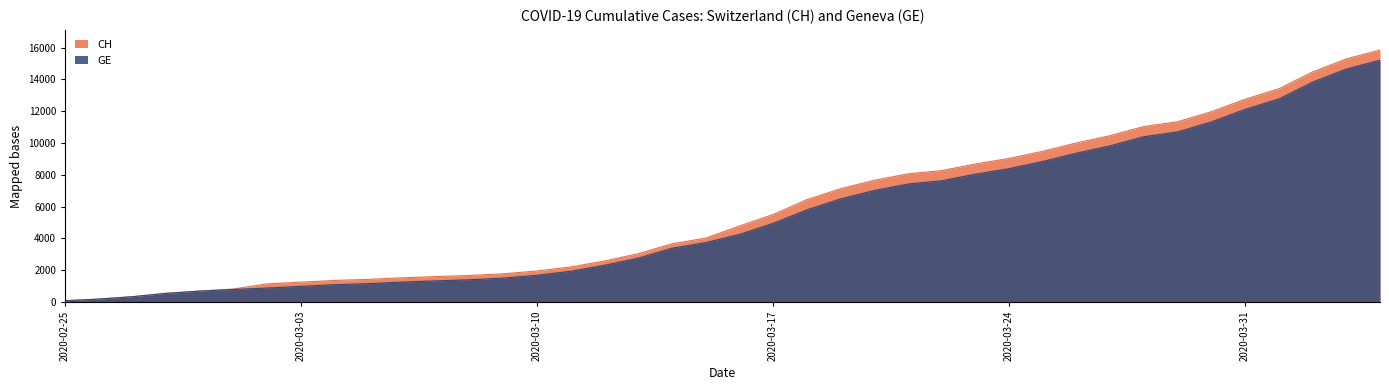

How many lines are shown in the chart?

2